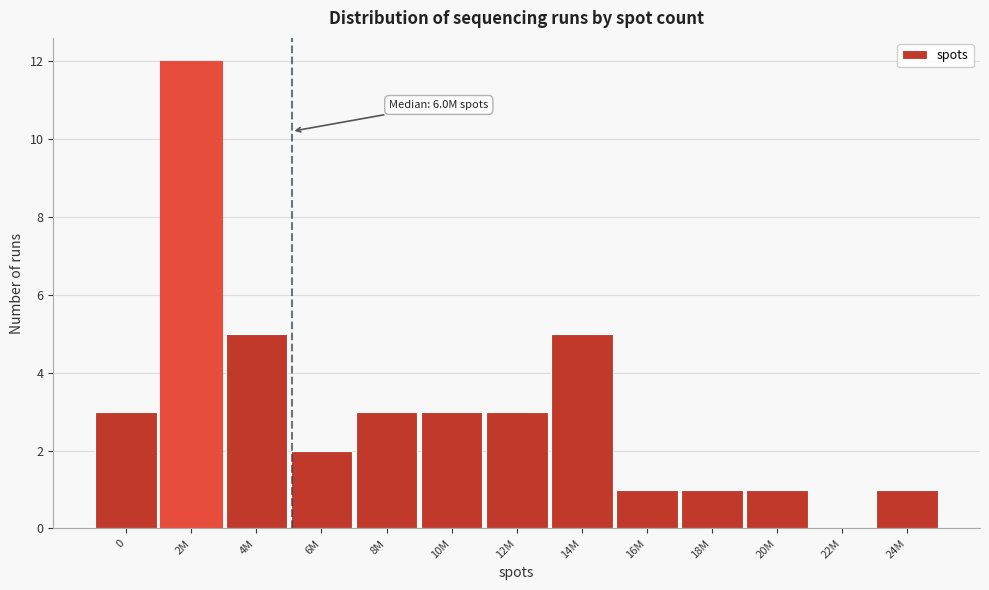

Reading left to right, transcribe all the data shown in this chart.

0=3	2M=12	4M=5	6M=2	8M=3	10M=3	12M=3	14M=5	16M=1	18M=1	20M=1	22M=0	24M=1